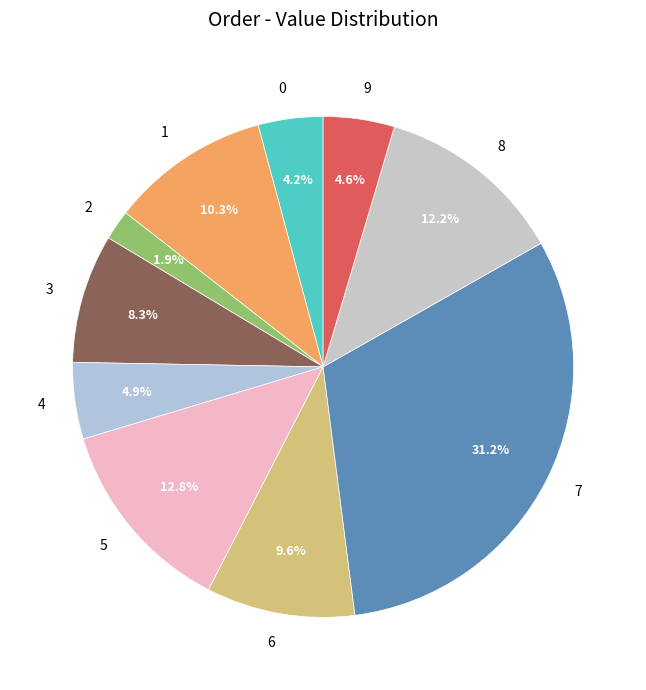

What percentage is the 0 slice, to the nearest percent?

4%